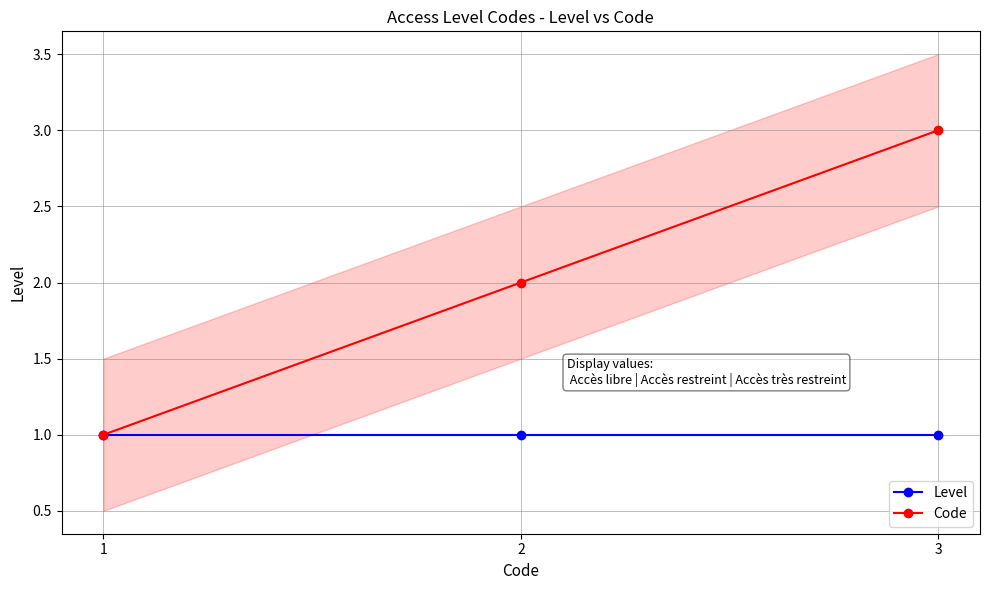

The Code series shows 3 at 3. True or false?

True